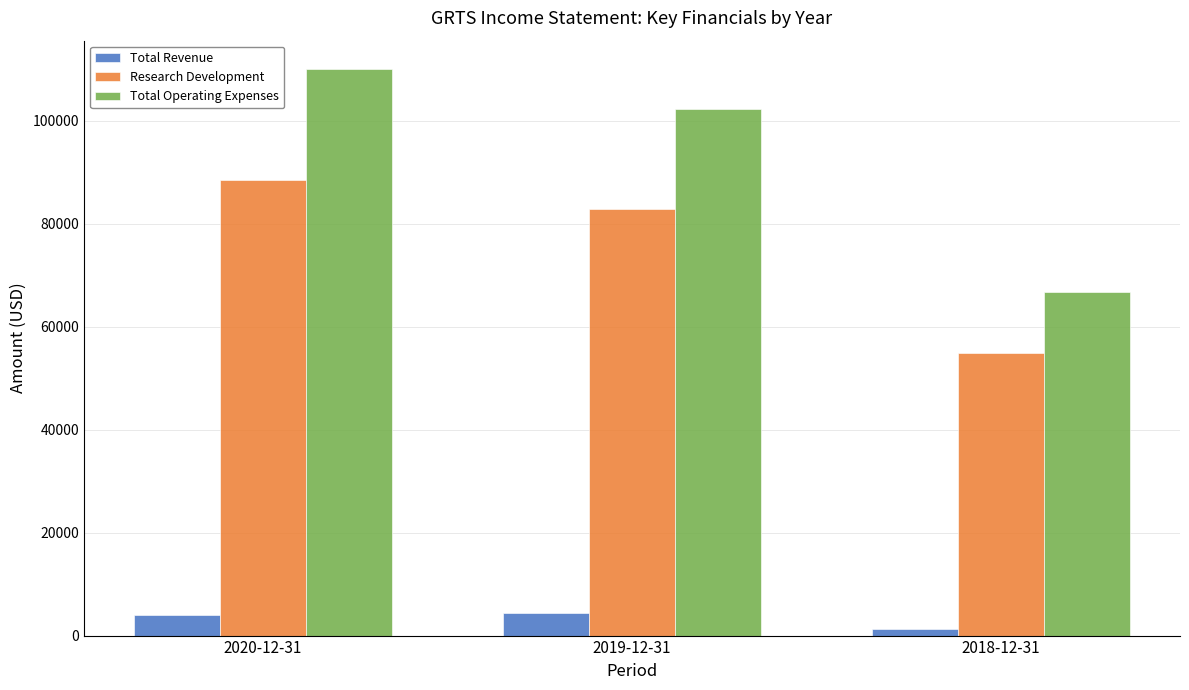

Which series has the largest total across all categories?

Total Operating Expenses